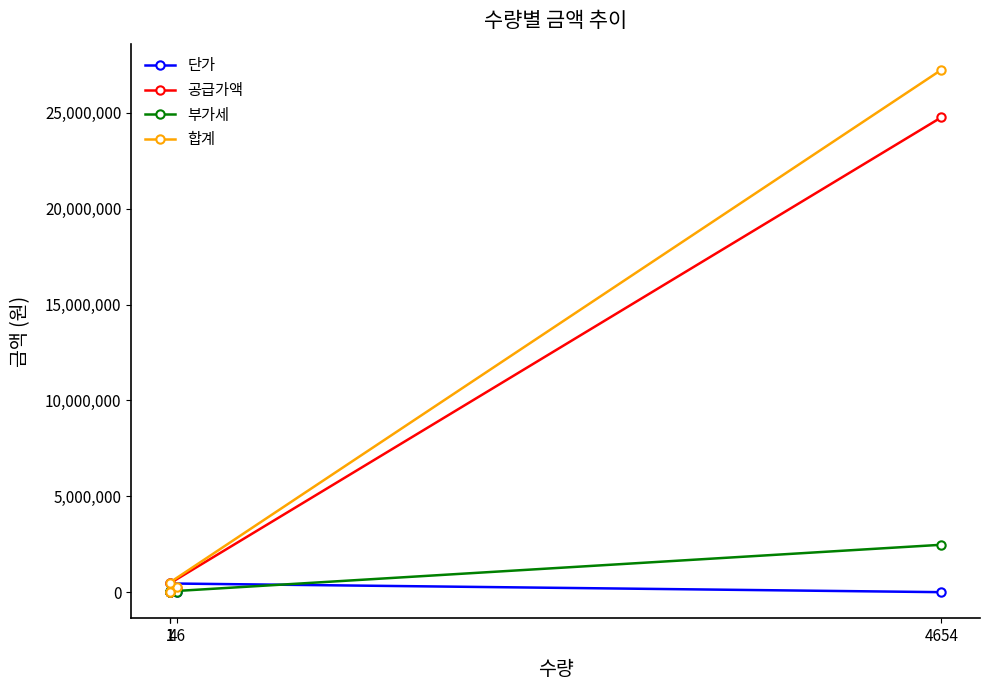

Reading left to right, list all the values displayed in this chart.

단가: 1=0	46=4910	1=0	1=458040	4654=5320
공급가액: 1=0	46=225860	1=0	1=458040	4654=24759280
부가세: 1=0	46=22586	1=0	1=45804	4654=2475928
합계: 1=0	46=248446	1=0	1=503844	4654=27235208